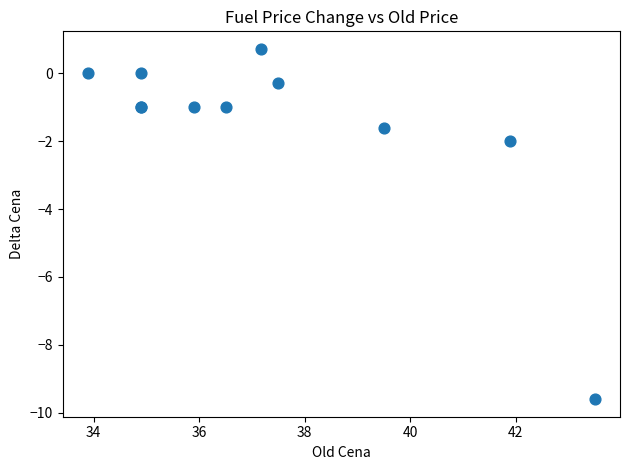

What Y value in the scatter plot is closest to -4?

-2.0